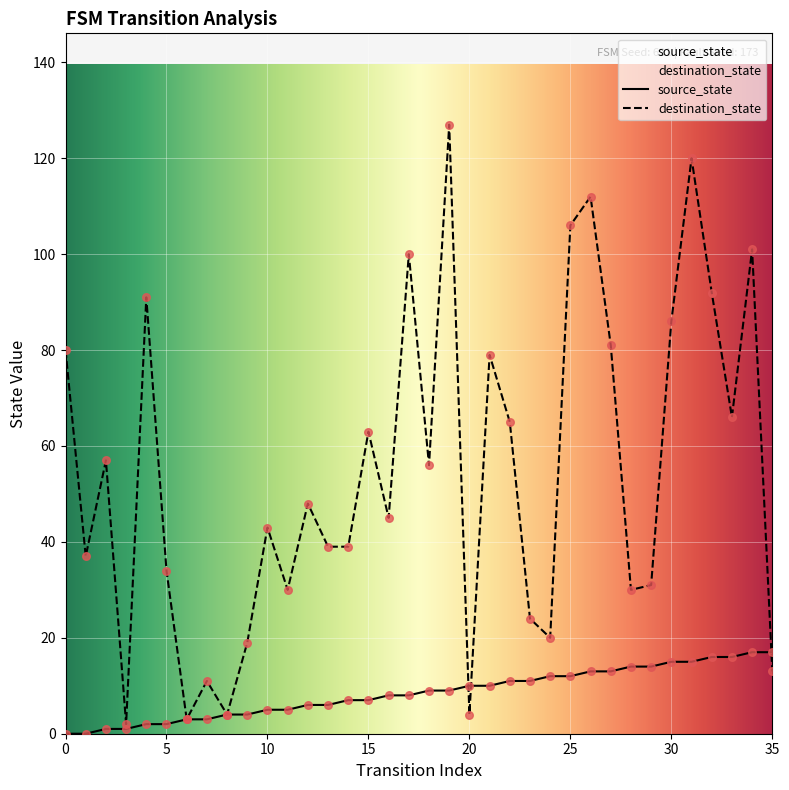

Is the value of destination_state at 12 greater than the value of source_state at 21?

Yes